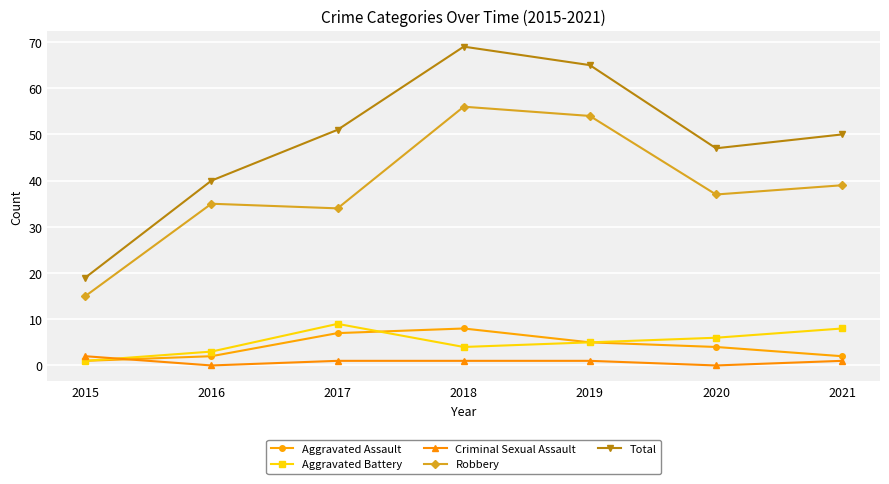

What is the difference between the second highest and second lowest values in the Criminal Sexual Assault series?

1